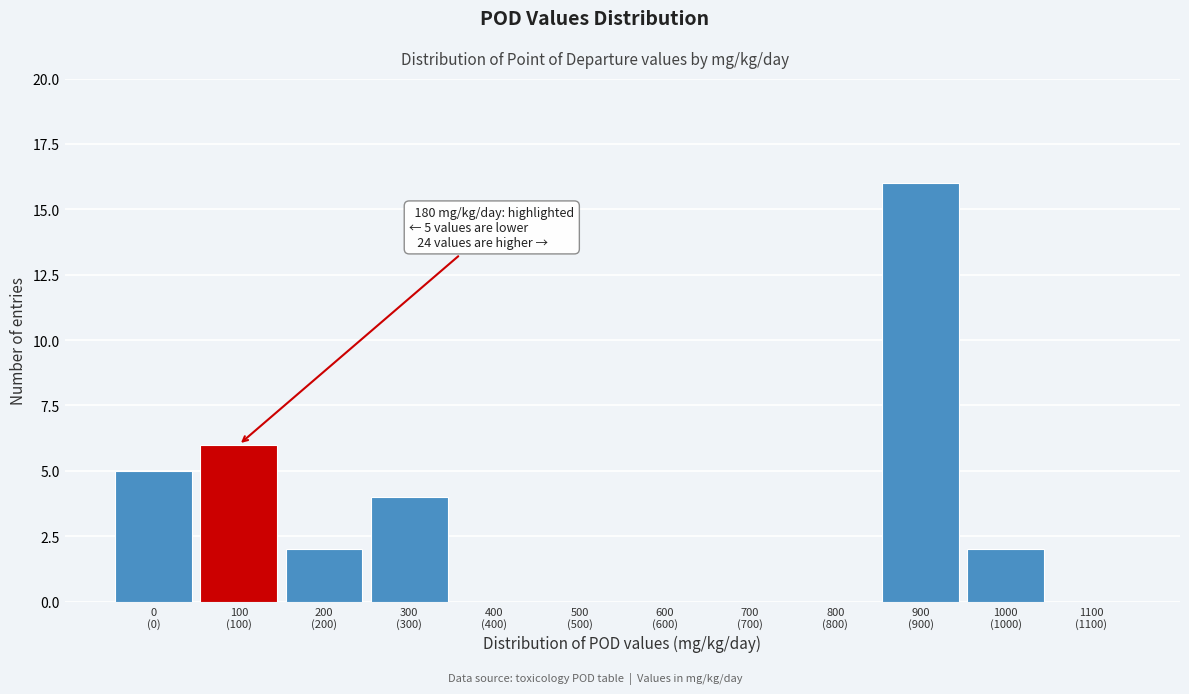

What is the maximum value shown in the chart?

16